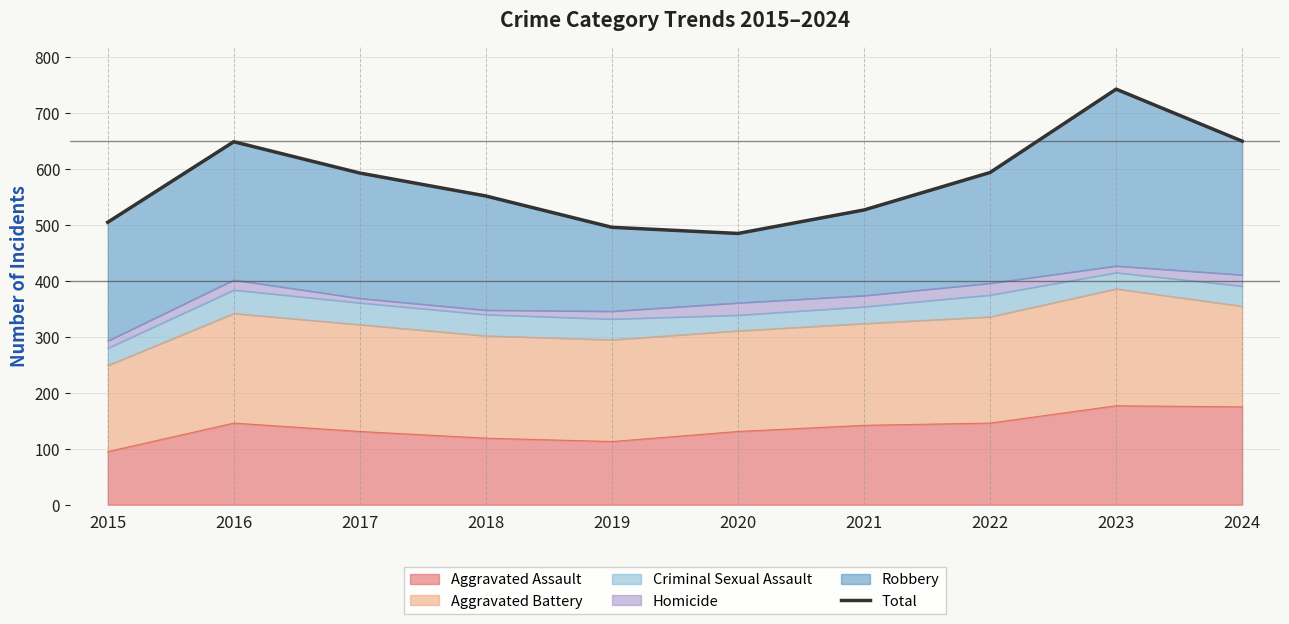

True or false: Aggravated Assault has a value of 179 at 2017.

False